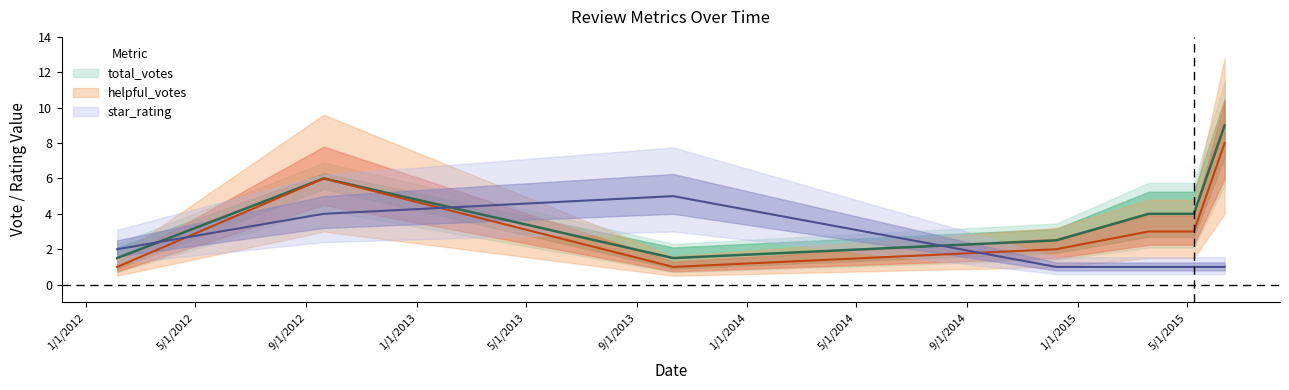

True or false: star_rating has a value of 1.8 at 9/20/2012.

False